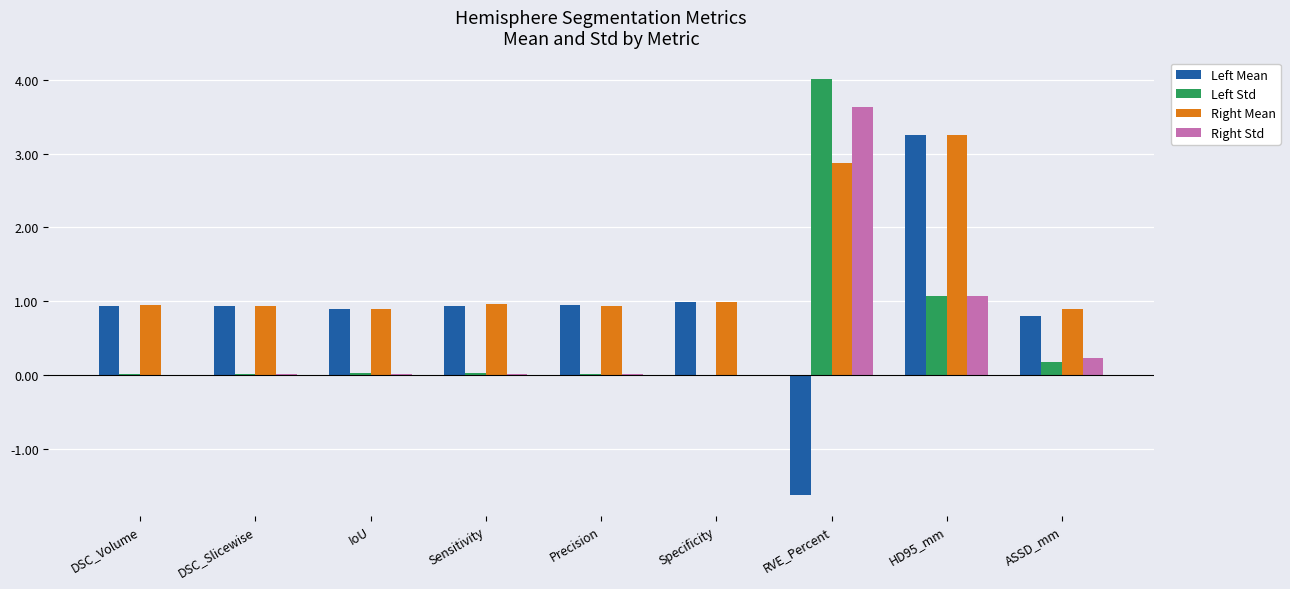

The Left Std series shows 1.9 at HD95_mm. True or false?

False